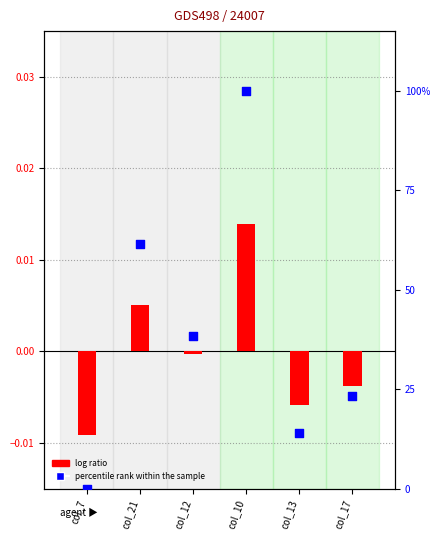

Which series contains the lowest Y value?

log ratio